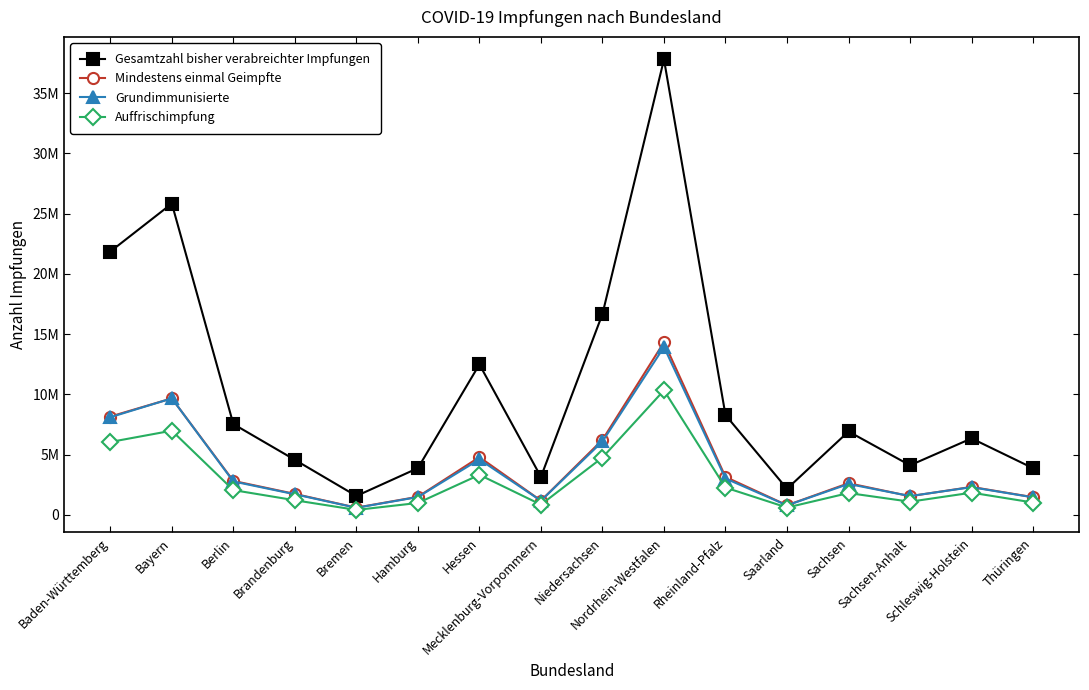

Rank the series by their maximum value, from lowest to highest.

Auffrischimpfung, Grundimmunisierte, Mindestens einmal Geimpfte, Gesamtzahl bisher verabreichter Impfungen